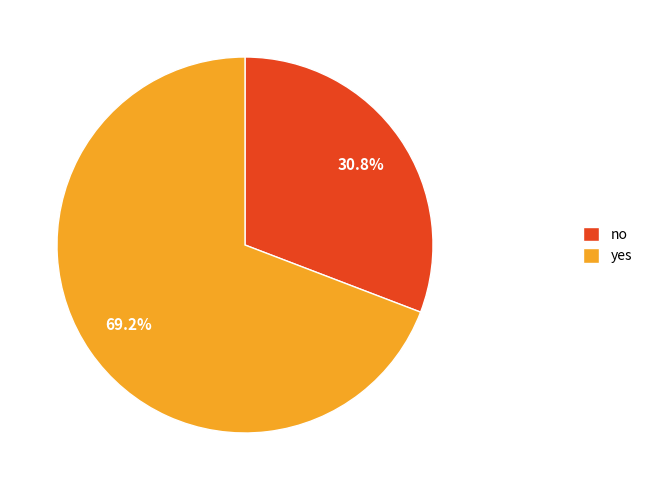

Which has a higher value, yes or no?

yes